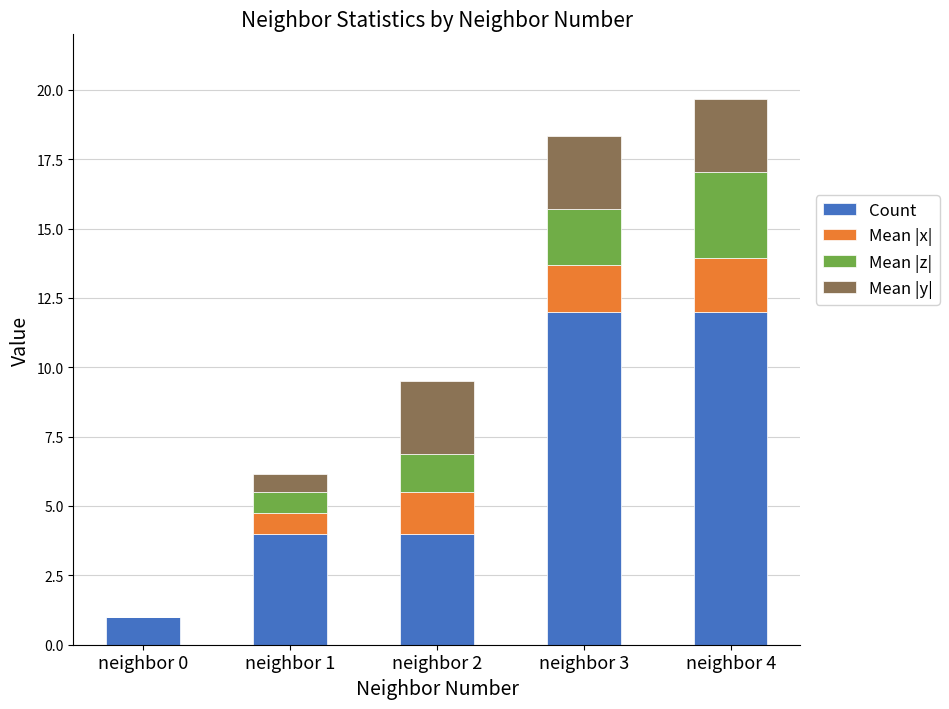

The Count series shows 3.0 at neighbor 3. True or false?

False